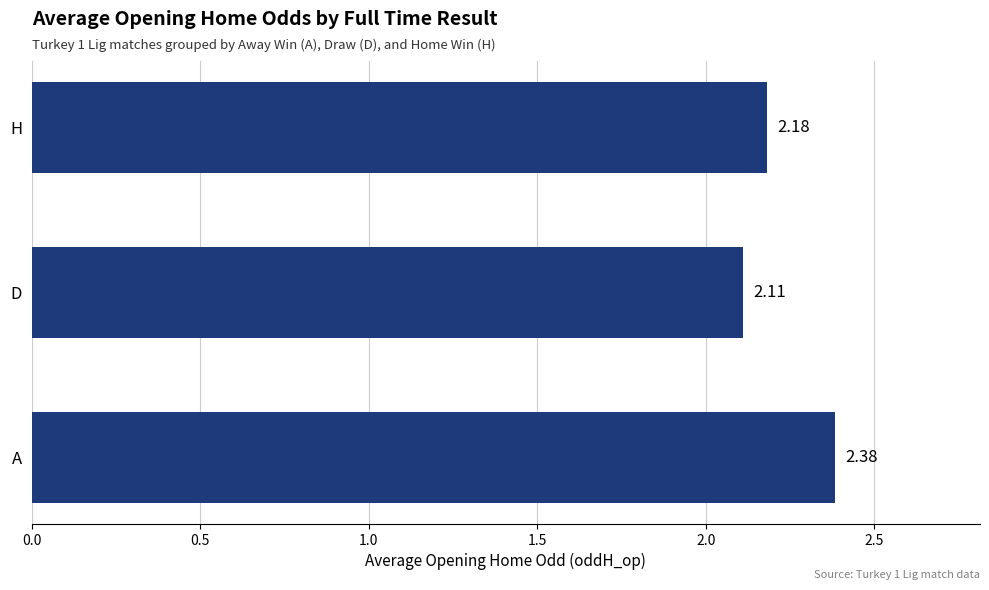

What is the difference between the maximum and minimum values?

0.3